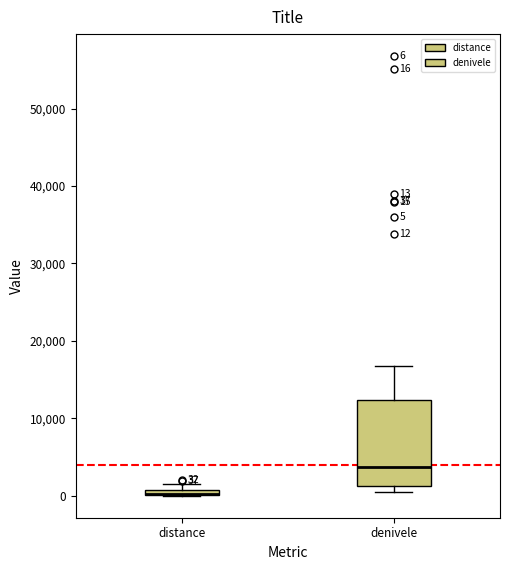

Comparing the boxes themselves (not the whiskers), which one is the tallest?

denivele